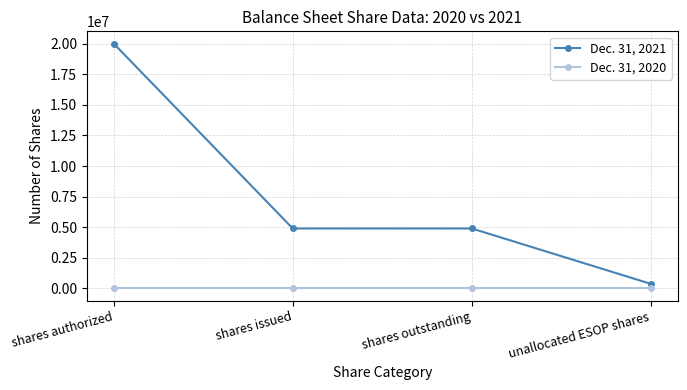

What are all the series names shown in the legend?

Dec. 31, 2021, Dec. 31, 2020